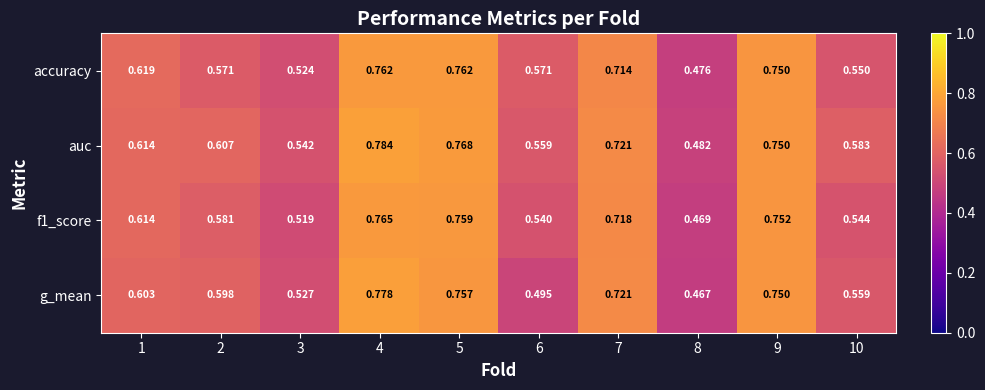

Rank the series by their maximum value, from lowest to highest.

accuracy, f1_score, g_mean, auc